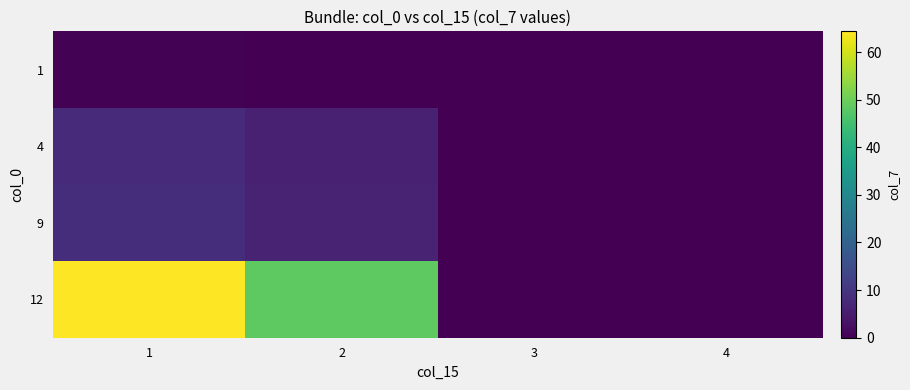

Between 2 and 3, which is larger?

2